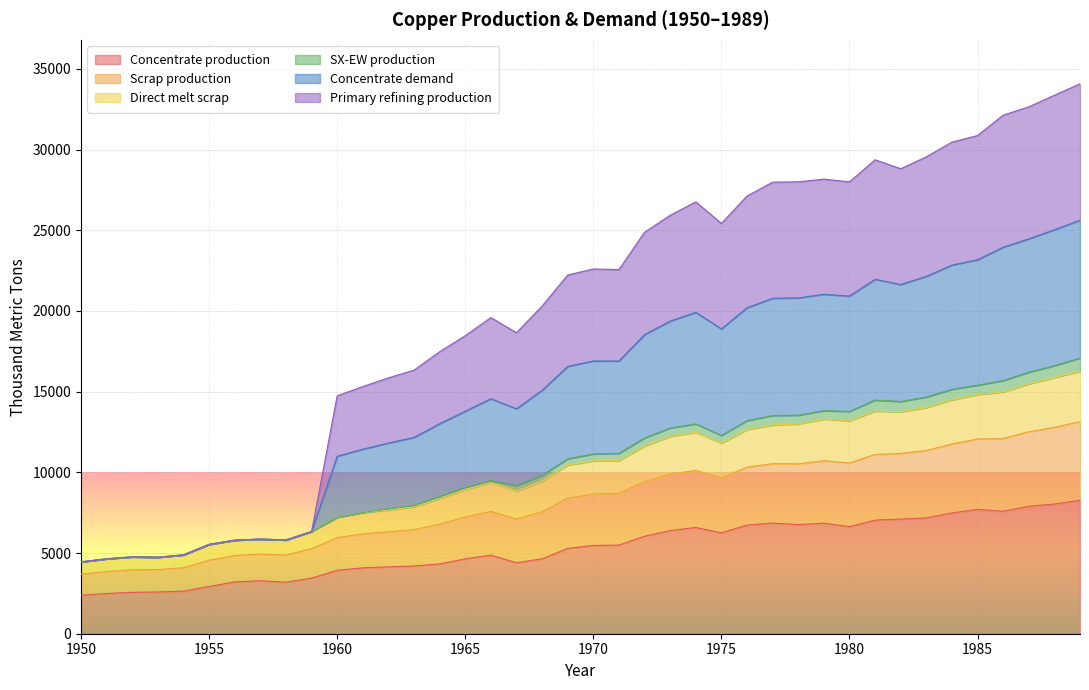

In Primary refining production, how many points are higher than both neighbors (excluding endpoints)?

7